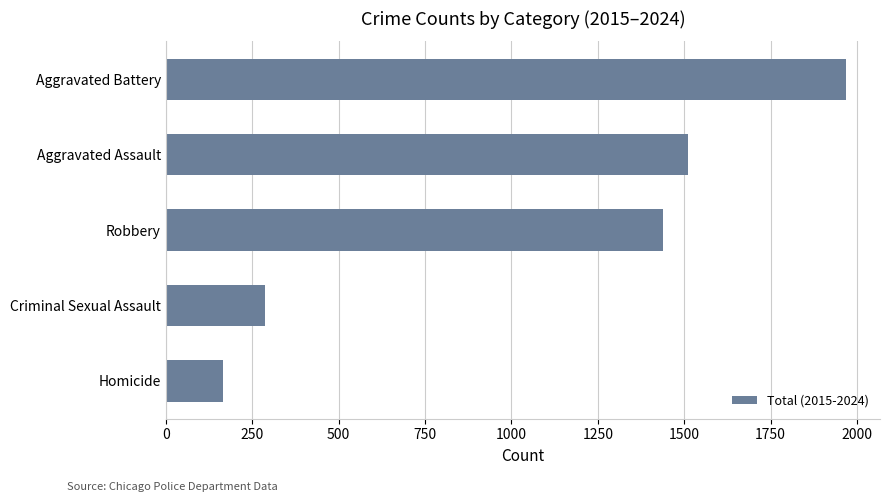

Between Aggravated Assault and Aggravated Battery, which is larger?

Aggravated Battery